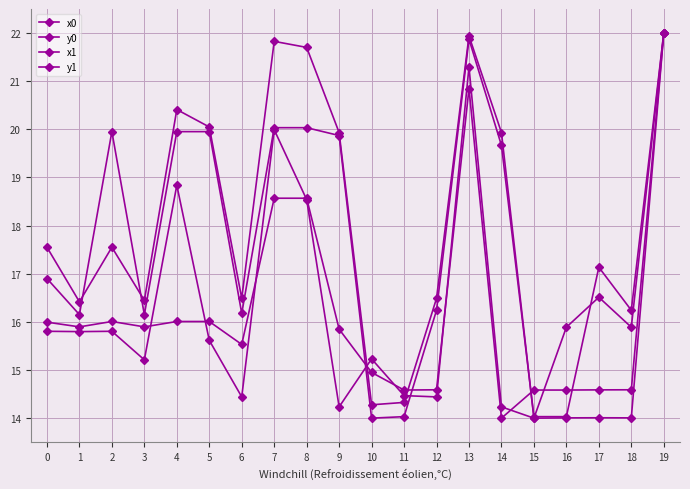

What is the smallest value displayed?

14.0